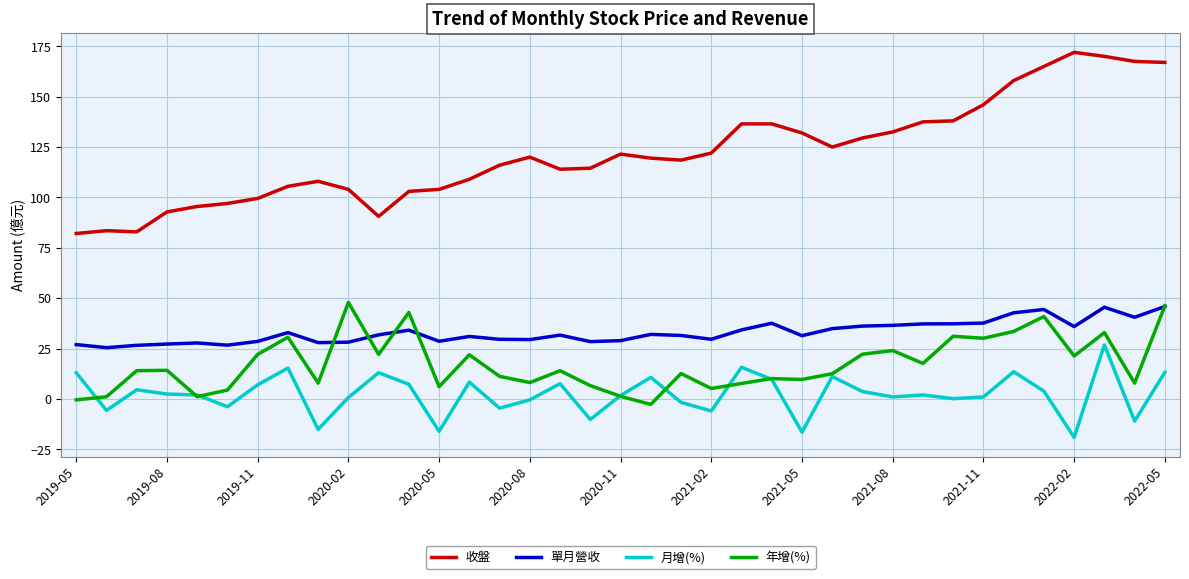

Which series has the largest range (max minus min)?

收盤